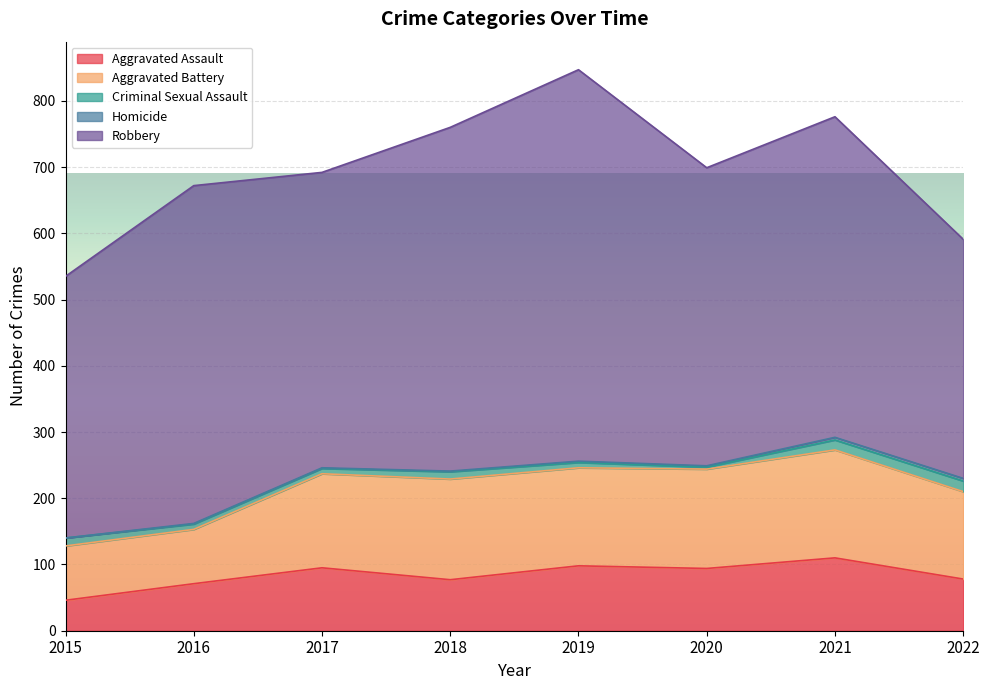

List the series in order of their peak value, highest first.

Robbery, Aggravated Battery, Aggravated Assault, Criminal Sexual Assault, Homicide